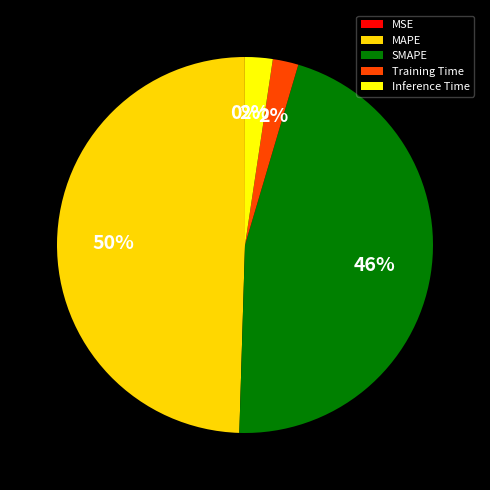

To the nearest percent, what portion does MAPE represent?

50%